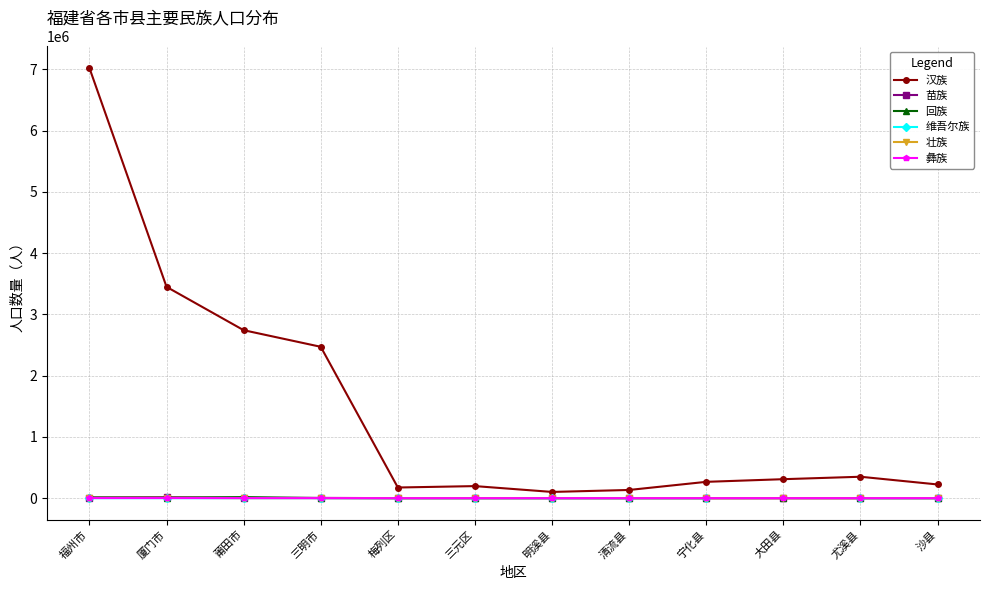

At which category is the sum across all series the highest?

福州市